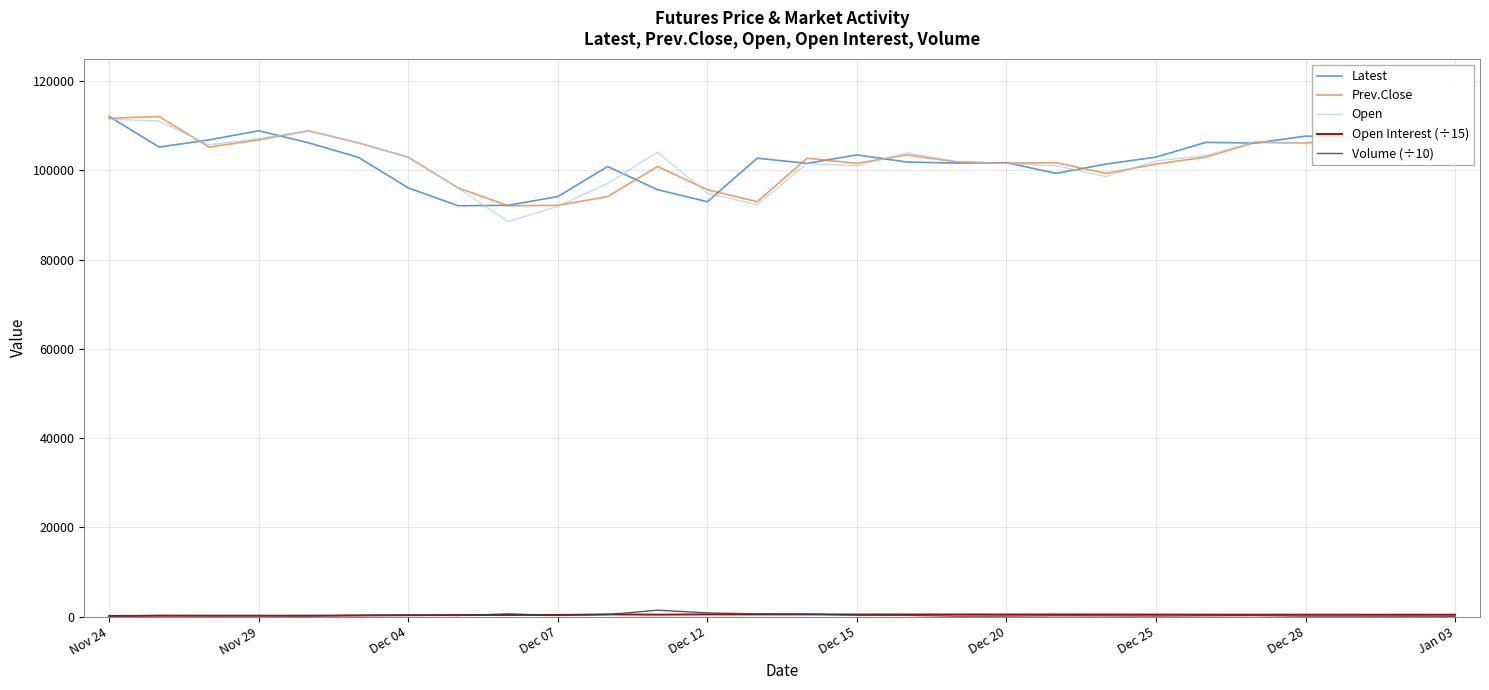

What is the maximum value shown in the chart?

112050.0